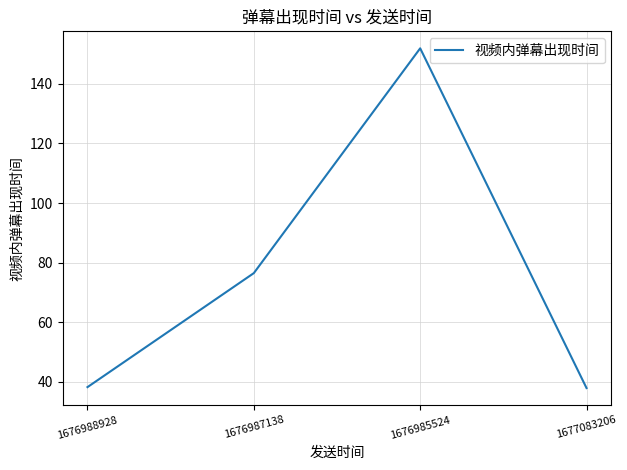

How many categories are shown in the chart?

4